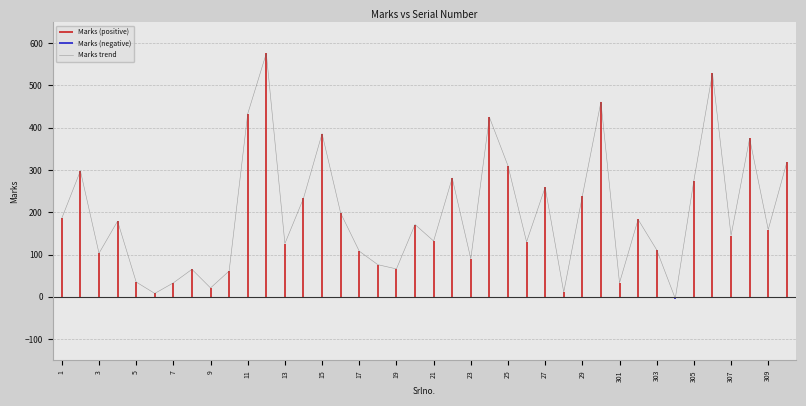

What is the maximum value for Marks trend?

576